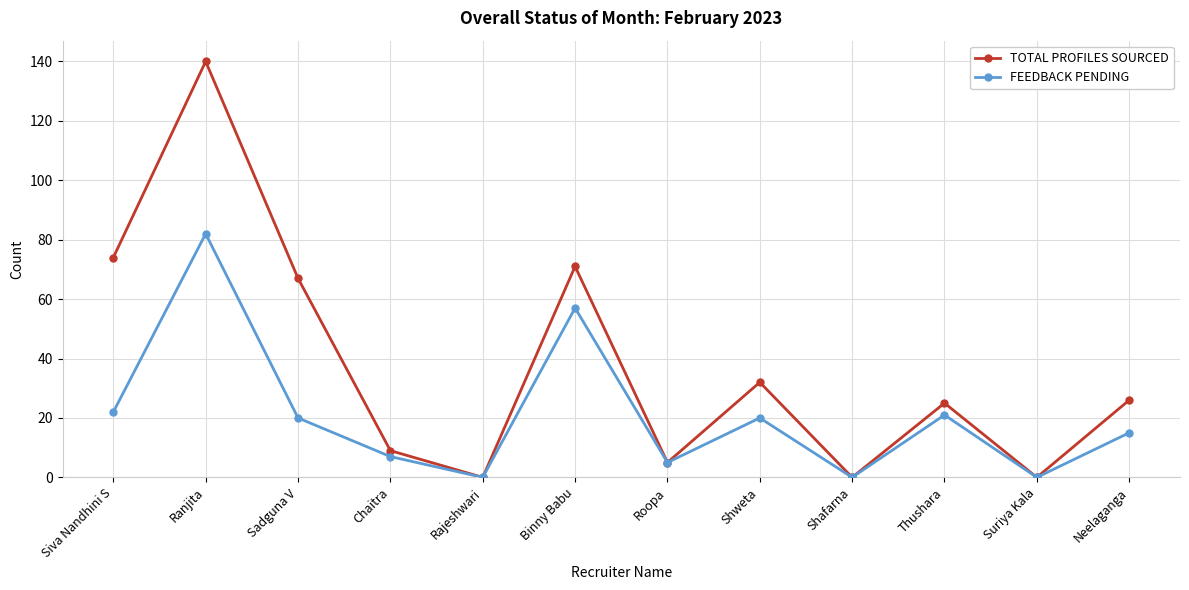

How many data points does each series have?

12